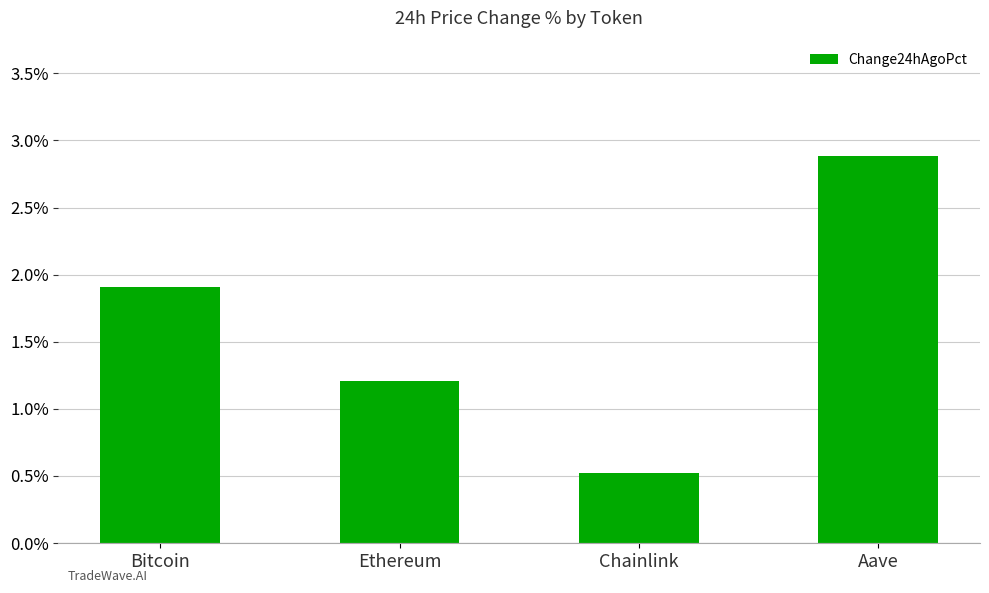

Which label corresponds to the largest value in the chart?

Aave